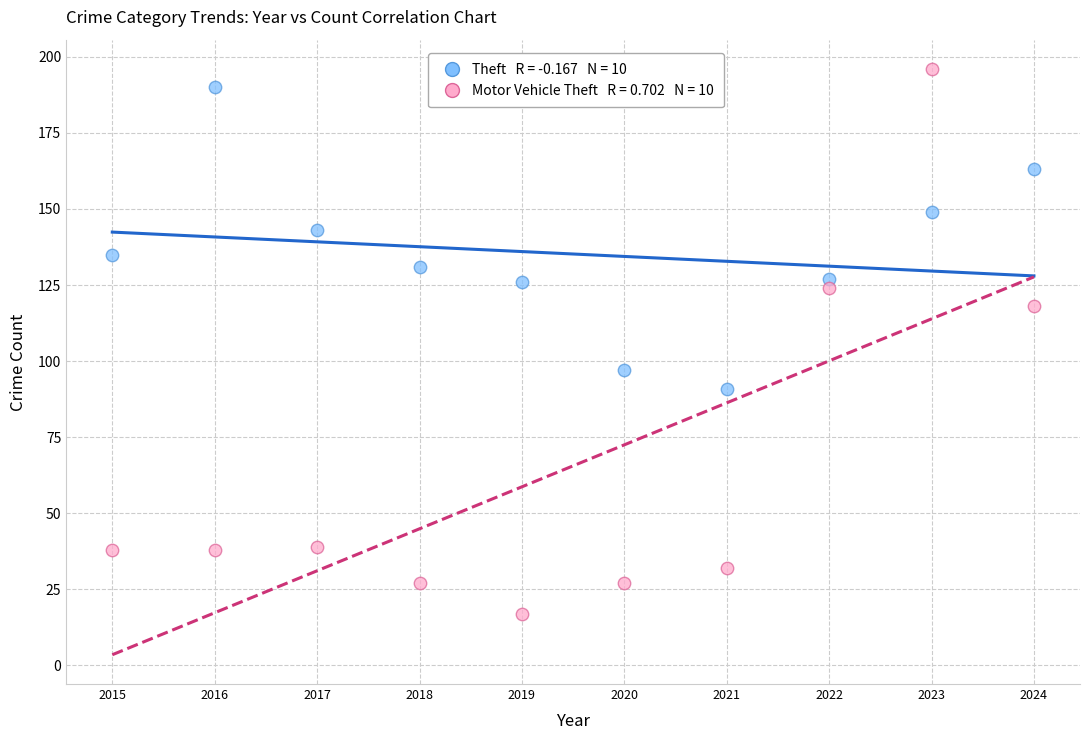

Across all data points, what is the range of Y values (max minus min)?

179